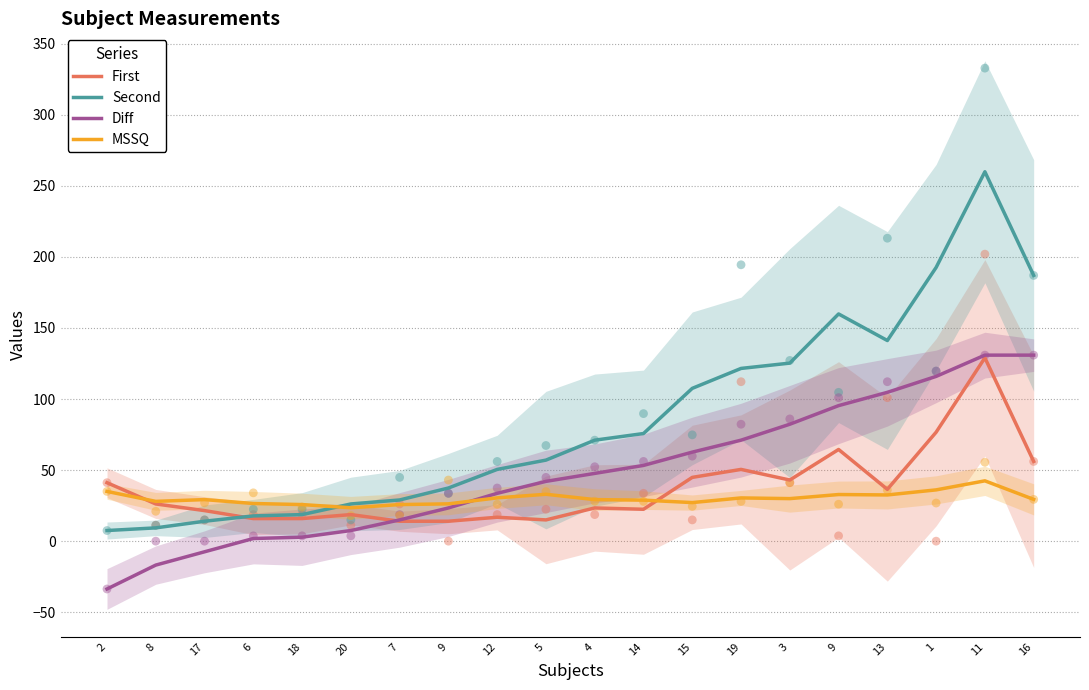

What is the total value across all series at 17?

57.3